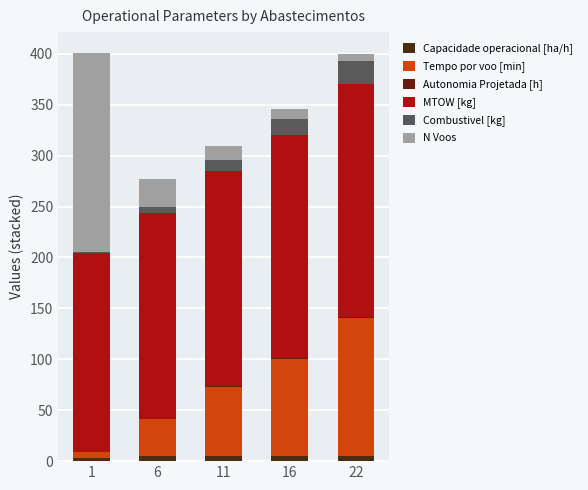

What is the sum of the Tempo por voo [min] values at 1 and 6?

41.8